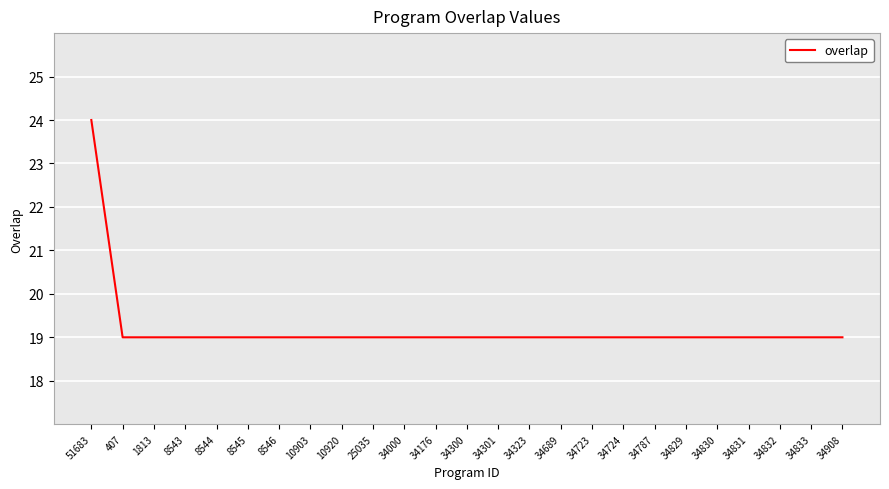

How many lines are shown in the chart?

1